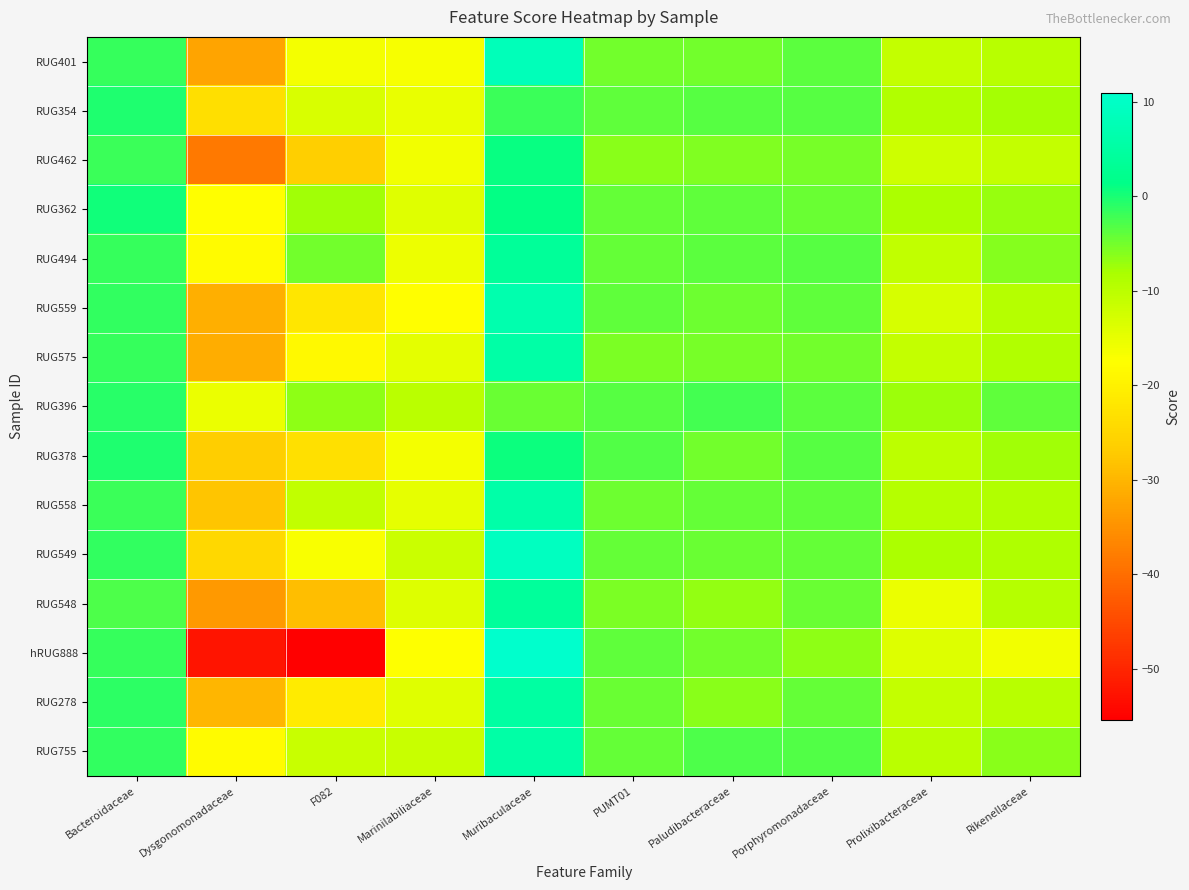

Reading left to right, list all the values displayed in this chart.

RUG401: Bacteroidaceae=-1.7	Dysgonomonadaceae=-32.6	F082=-16.4	Marinilabiliaceae=-16.7	Muribaculaceae=8.4	PUMT01=-5.1	Paludibacteraceae=-5.1	Porphyromonadaceae=-3.7	Prolixibacteraceae=-11.0	Rikenellaceae=-9.7
RUG354: Bacteroidaceae=-0.2	Dysgonomonadaceae=-23.4	F082=-13.2	Marinilabiliaceae=-15.1	Muribaculaceae=-1.8	PUMT01=-4.0	Paludibacteraceae=-3.3	Porphyromonadaceae=-3.5	Prolixibacteraceae=-9.0	Rikenellaceae=-7.9
RUG462: Bacteroidaceae=-1.9	Dysgonomonadaceae=-38.6	F082=-26.3	Marinilabiliaceae=-16.2	Muribaculaceae=0.9	PUMT01=-6.4	Paludibacteraceae=-5.6	Porphyromonadaceae=-5.3	Prolixibacteraceae=-12.0	Rikenellaceae=-11.0
RUG362: Bacteroidaceae=0.4	Dysgonomonadaceae=-17.7	F082=-7.7	Marinilabiliaceae=-14.2	Muribaculaceae=1.3	PUMT01=-4.3	Paludibacteraceae=-3.9	Porphyromonadaceae=-4.5	Prolixibacteraceae=-8.4	Rikenellaceae=-7.2
RUG494: Bacteroidaceae=-1.6	Dysgonomonadaceae=-18.2	F082=-4.9	Marinilabiliaceae=-15.5	Muribaculaceae=3.7	PUMT01=-4.2	Paludibacteraceae=-3.6	Porphyromonadaceae=-3.5	Prolixibacteraceae=-10.8	Rikenellaceae=-5.9
RUG559: Bacteroidaceae=-1.4	Dysgonomonadaceae=-30.9	F082=-22.1	Marinilabiliaceae=-17.7	Muribaculaceae=6.6	PUMT01=-4.0	Paludibacteraceae=-4.7	Porphyromonadaceae=-4.1	Prolixibacteraceae=-12.9	Rikenellaceae=-9.3
RUG575: Bacteroidaceae=-1.6	Dysgonomonadaceae=-31.2	F082=-18.5	Marinilabiliaceae=-14.6	Muribaculaceae=5.5	PUMT01=-5.5	Paludibacteraceae=-5.2	Porphyromonadaceae=-5.0	Prolixibacteraceae=-11.0	Rikenellaceae=-8.8
RUG396: Bacteroidaceae=-0.8	Dysgonomonadaceae=-15.3	F082=-6.6	Marinilabiliaceae=-10.0	Muribaculaceae=-4.4	PUMT01=-3.5	Paludibacteraceae=-2.5	Porphyromonadaceae=-3.6	Prolixibacteraceae=-7.4	Rikenellaceae=-4.0
RUG378: Bacteroidaceae=-0.3	Dysgonomonadaceae=-26.5	F082=-23.0	Marinilabiliaceae=-16.3	Muribaculaceae=0.7	PUMT01=-3.3	Paludibacteraceae=-5.0	Porphyromonadaceae=-3.4	Prolixibacteraceae=-10.2	Rikenellaceae=-7.5
RUG558: Bacteroidaceae=-1.9	Dysgonomonadaceae=-27.8	F082=-10.7	Marinilabiliaceae=-14.8	Muribaculaceae=6.0	PUMT01=-4.7	Paludibacteraceae=-4.2	Porphyromonadaceae=-4.0	Prolixibacteraceae=-9.3	Rikenellaceae=-8.9
RUG549: Bacteroidaceae=-1.3	Dysgonomonadaceae=-24.6	F082=-16.9	Marinilabiliaceae=-11.6	Muribaculaceae=9.3	PUMT01=-4.3	Paludibacteraceae=-4.4	Porphyromonadaceae=-4.2	Prolixibacteraceae=-8.4	Rikenellaceae=-8.7
RUG548: Bacteroidaceae=-2.8	Dysgonomonadaceae=-34.0	F082=-28.7	Marinilabiliaceae=-13.7	Muribaculaceae=4.2	PUMT01=-5.5	Paludibacteraceae=-6.7	Porphyromonadaceae=-4.4	Prolixibacteraceae=-15.4	Rikenellaceae=-9.4
hRUG888: Bacteroidaceae=-1.7	Dysgonomonadaceae=-52.4	F082=-55.4	Marinilabiliaceae=-17.5	Muribaculaceae=10.9	PUMT01=-3.9	Paludibacteraceae=-5.0	Porphyromonadaceae=-6.6	Prolixibacteraceae=-13.9	Rikenellaceae=-16.2
RUG278: Bacteroidaceae=-1.2	Dysgonomonadaceae=-29.8	F082=-21.1	Marinilabiliaceae=-14.0	Muribaculaceae=5.1	PUMT01=-4.4	Paludibacteraceae=-6.4	Porphyromonadaceae=-4.3	Prolixibacteraceae=-10.9	Rikenellaceae=-9.8
RUG755: Bacteroidaceae=-1.4	Dysgonomonadaceae=-18.1	F082=-11.5	Marinilabiliaceae=-11.4	Muribaculaceae=5.6	PUMT01=-4.1	Paludibacteraceae=-2.9	Porphyromonadaceae=-3.1	Prolixibacteraceae=-9.8	Rikenellaceae=-6.4